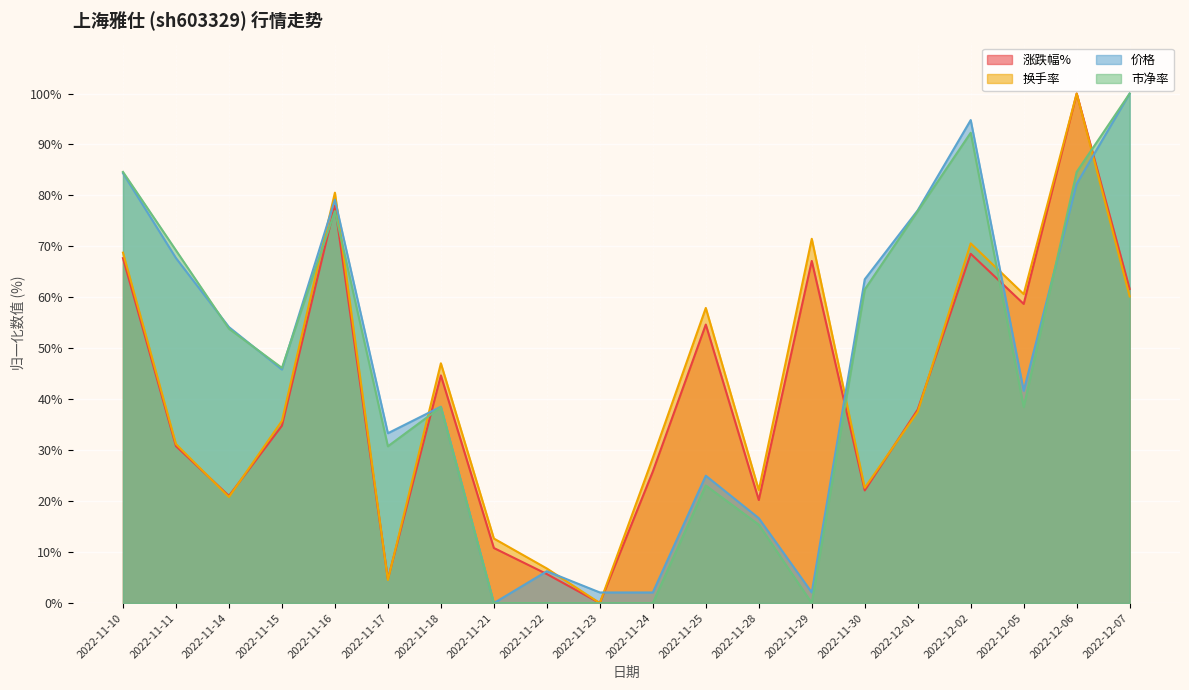

At which label does 换手率 first exceed 37?

2022-11-10